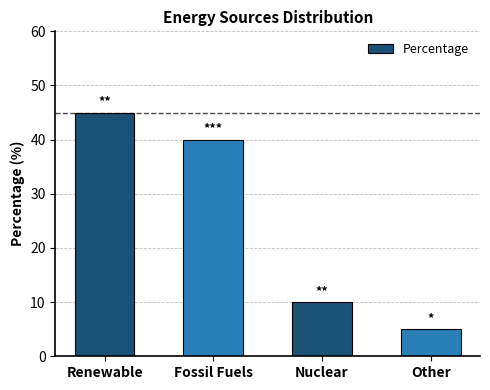

What position from the right is Other?

1